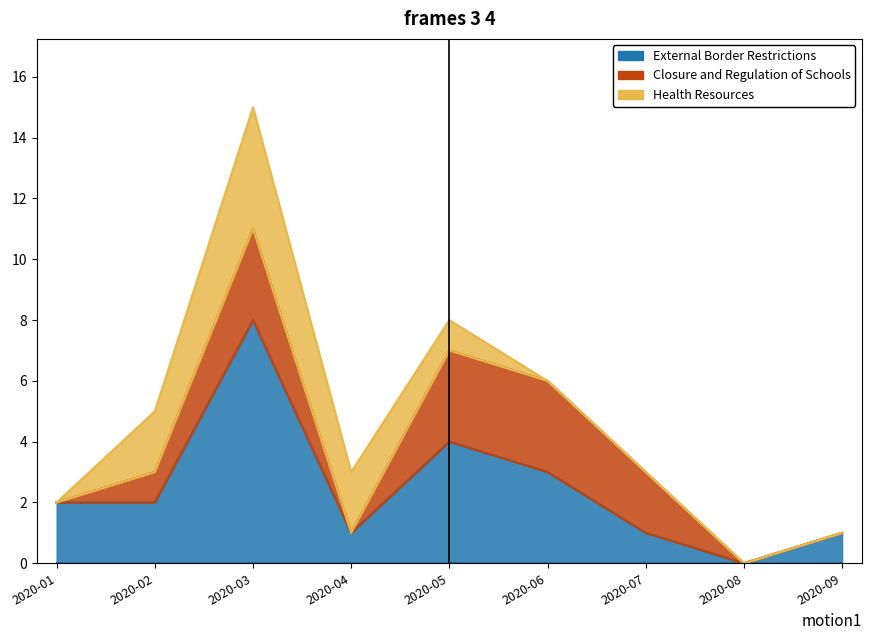

What is the difference between the Health Resources values at 2020-01 and 2020-04?

2